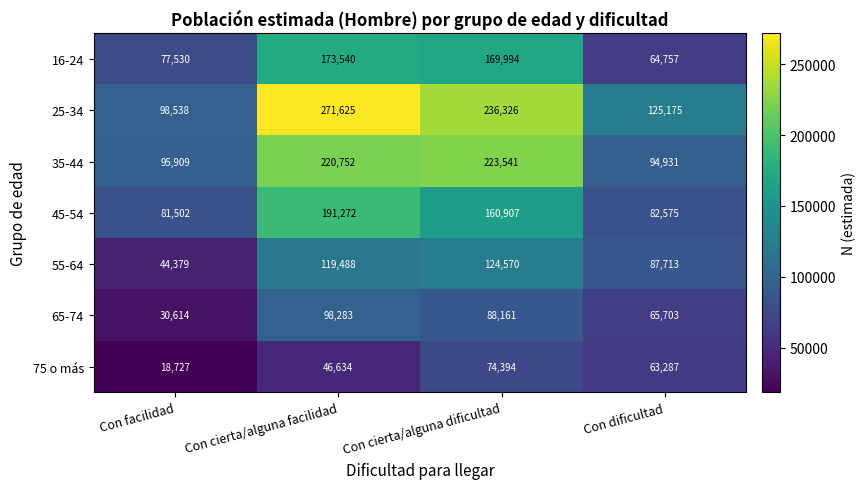

What is the difference between the maximum and minimum values in the 45-54 series?

109770